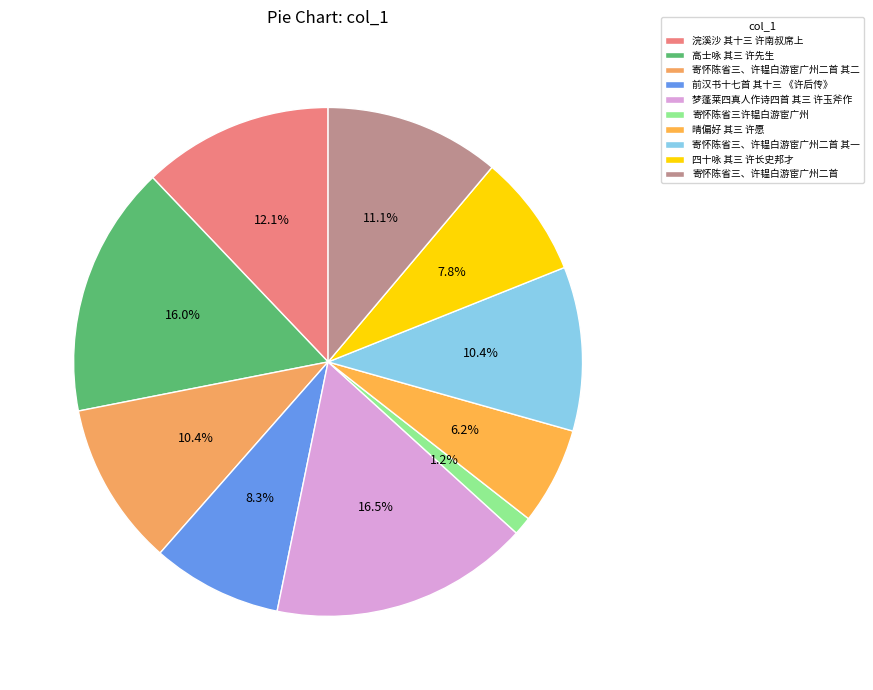

Which has a higher value, 高士咏 其三 许先生 or 浣溪沙 其十三 许南叔席上?

高士咏 其三 许先生